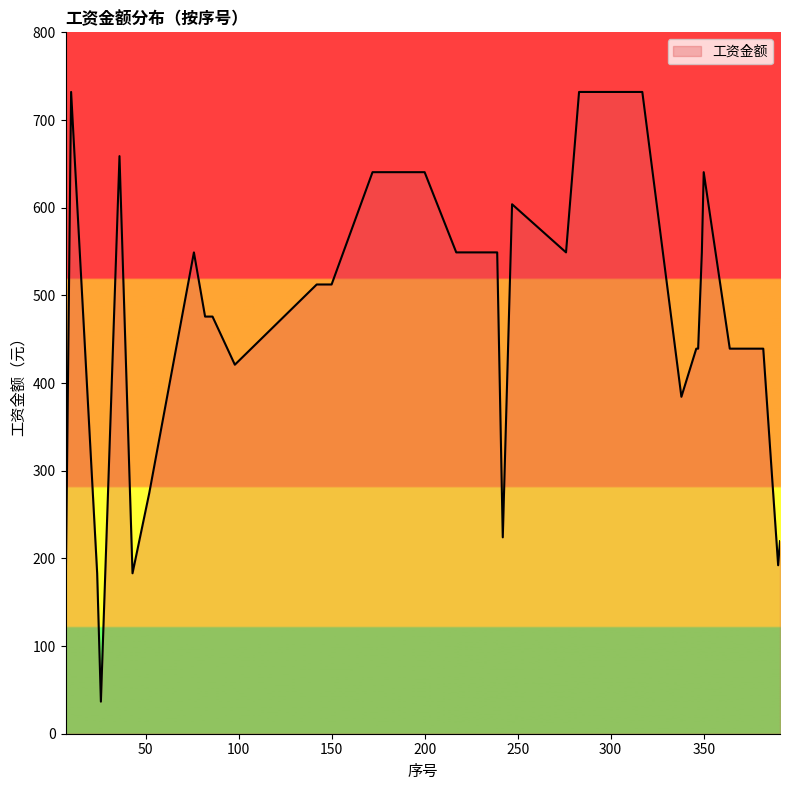

What is the difference between the maximum and minimum values?

695.4